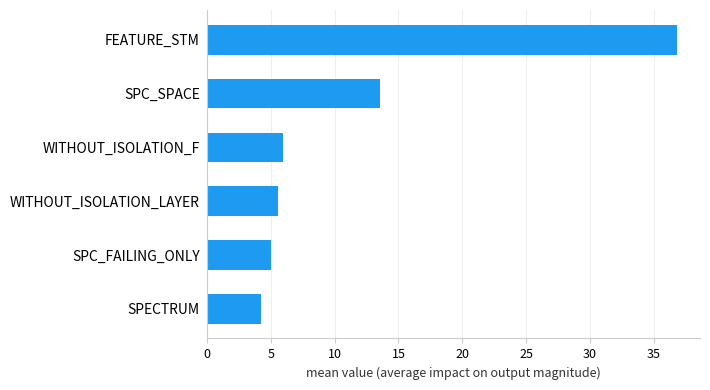

Reading bottom to top, list all the values displayed in this chart.

4.3	5.1	5.5	6.0	13.5	36.8